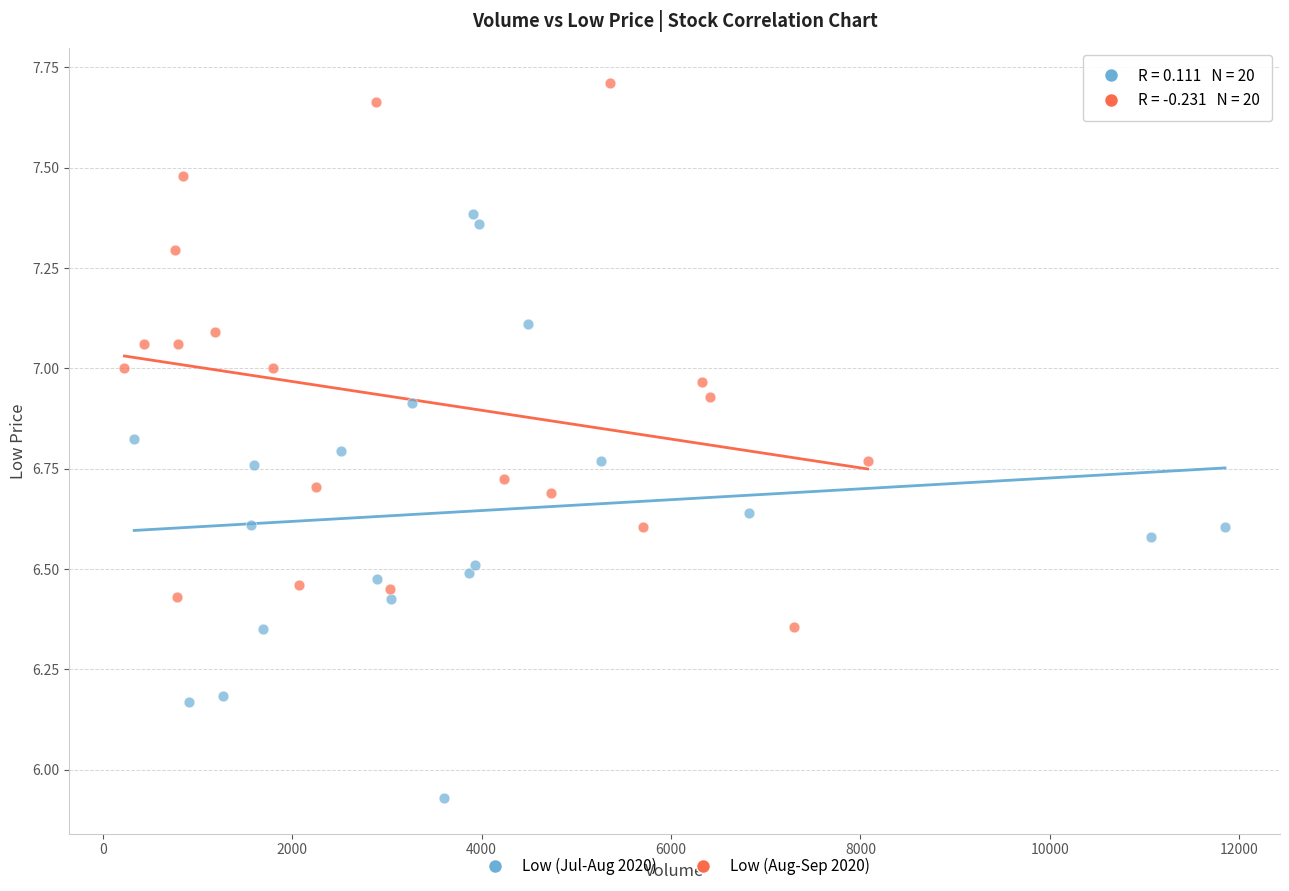

Which series has the widest spread of Y values?

Low (Jul-Aug 2020)